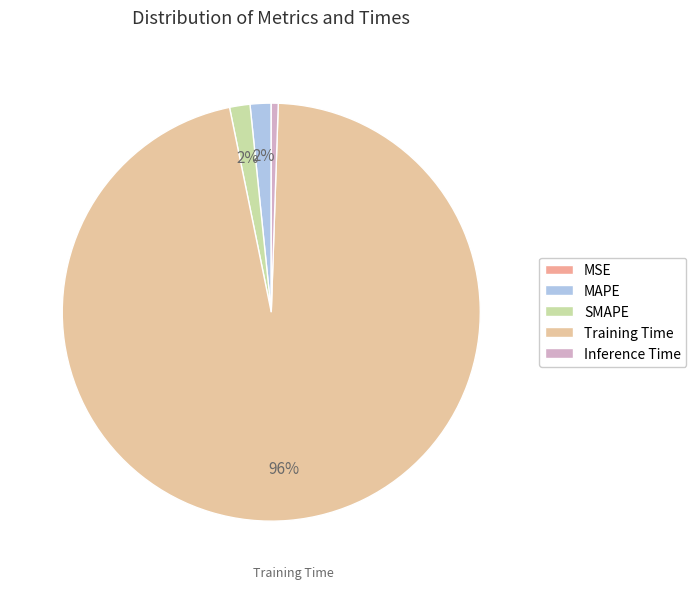

To the nearest percent, what portion does Training Time represent?

96%